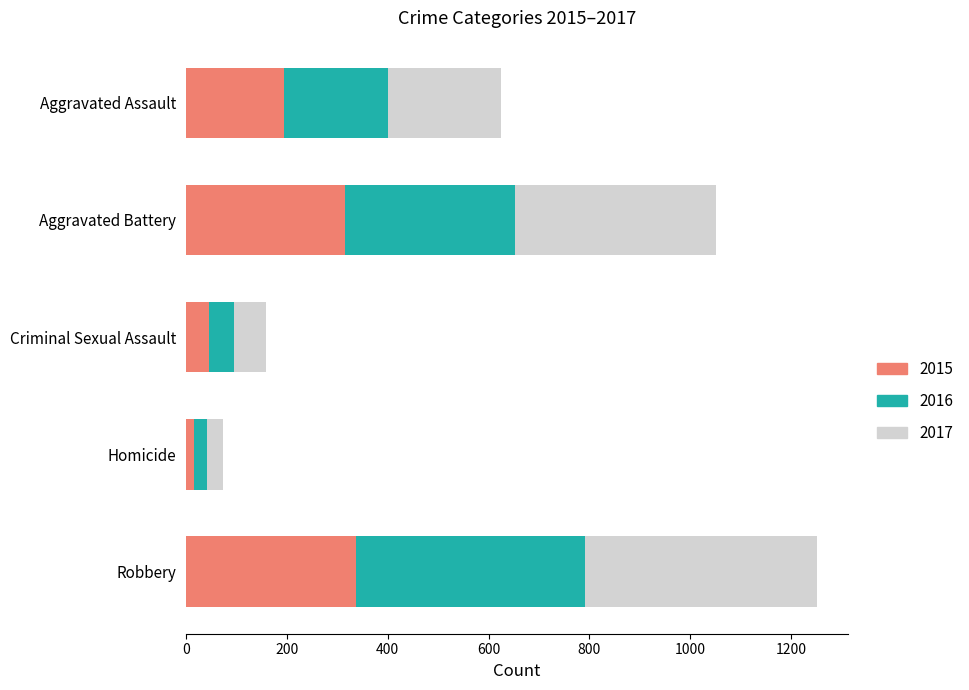

What is the highest value of the 2015 series?

337